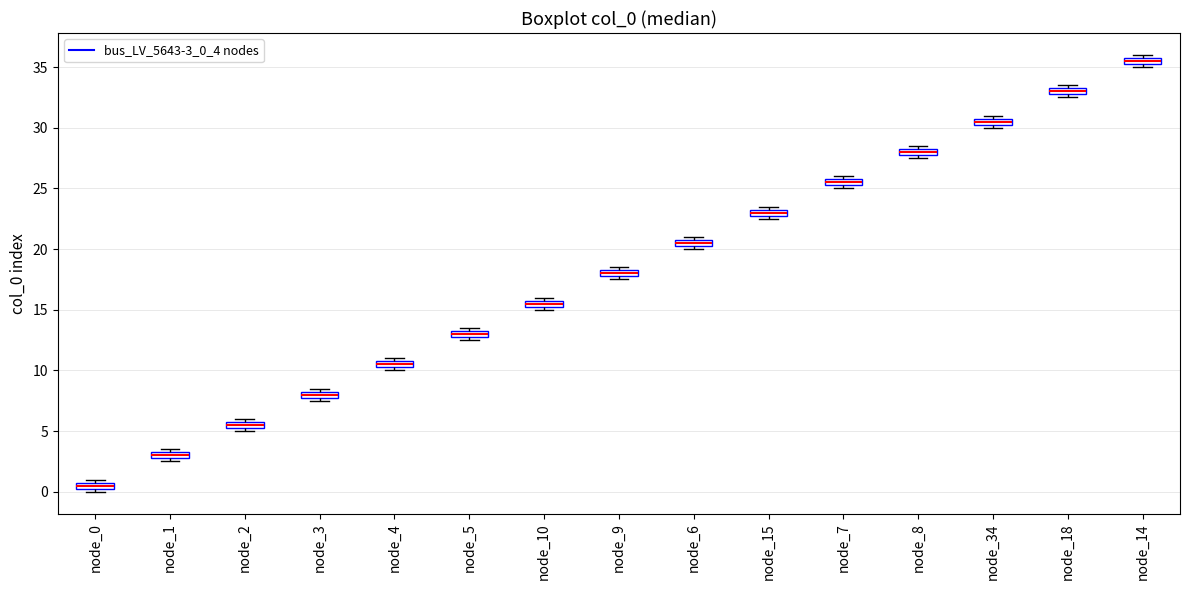

Which box has the highest median line?

node_14